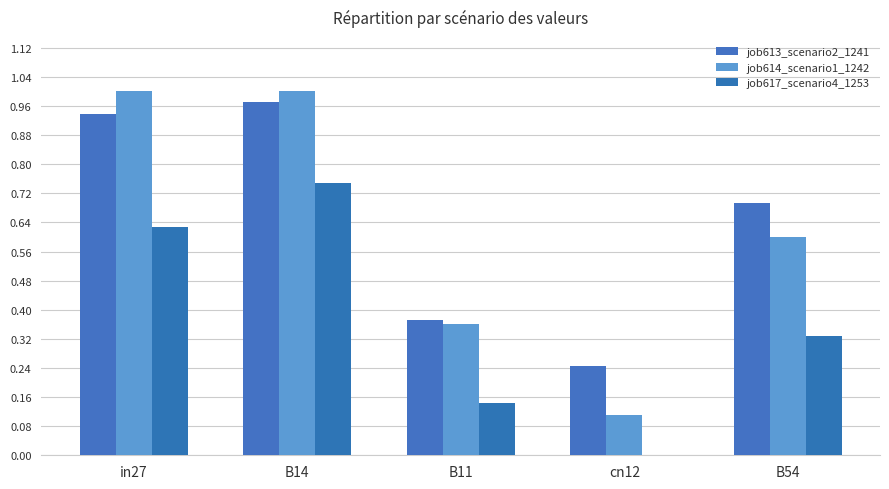

How many groups of bars are there?

5